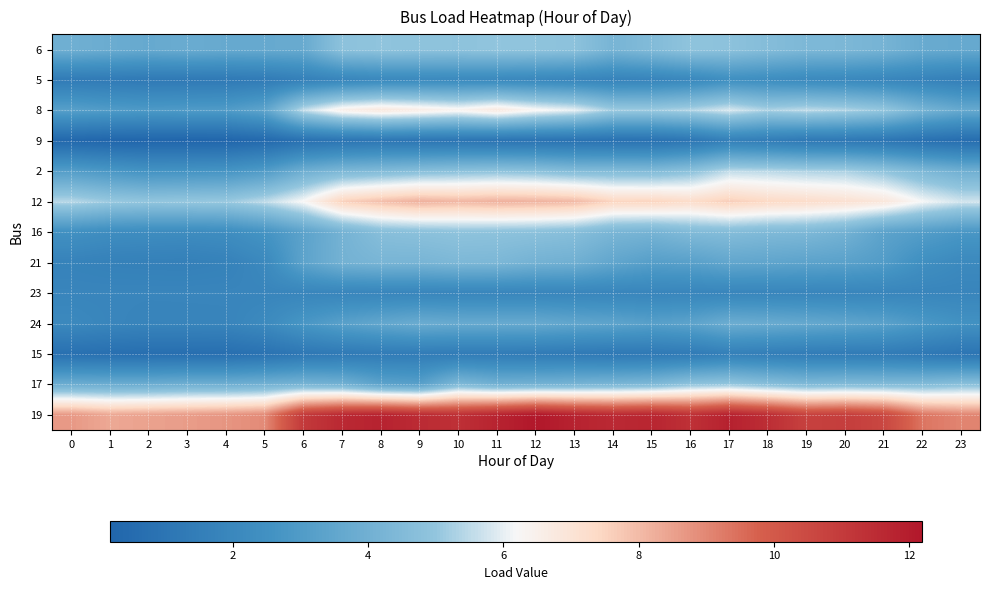

Which category has the highest value across all series?

12